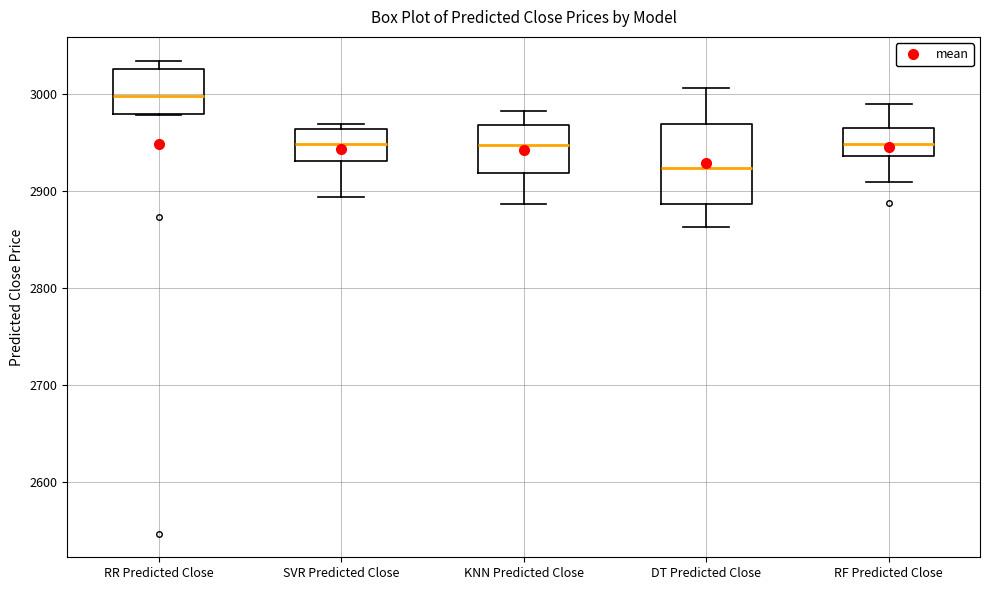

Reading left to right, transcribe this box plot: for each box, give where its median line is, the range the box spans, and where its two whiskers end, as read against the y-axis. The values are not printed on the chart, so give them approximately, as read against the axis.

RR Predicted Close: median 3000, box 2980 to 3030, whiskers 2980 to 3030 (just above the box's upper edge)
SVR Predicted Close: median 2950, box 2930 to 2960, whiskers 2890 to 2970
KNN Predicted Close: median 2950, box 2920 to 2970, whiskers 2890 to 2980
DT Predicted Close: median 2920, box 2890 to 2970, whiskers 2860 to 3010
RF Predicted Close: median 2950, box 2940 to 2970, whiskers 2910 to 2990